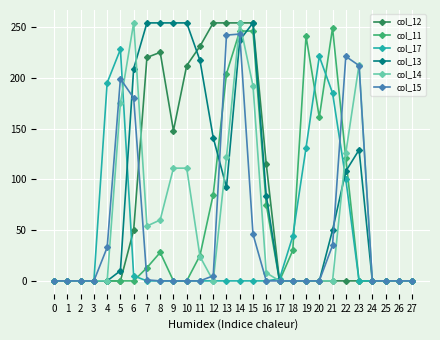

Is the value of col_15 at 22 greater than the value of col_11 at 2?

Yes